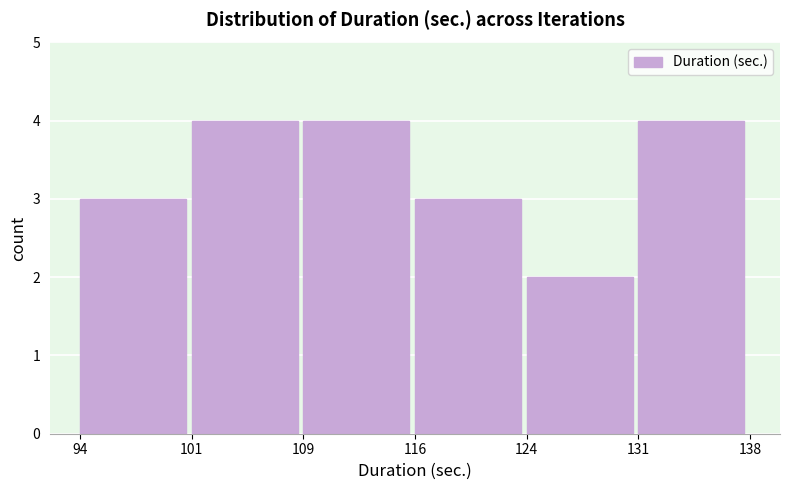

What is the height of the bar covering 131 to 138 on the x-axis? The values are not printed on the chart, so give them approximately, as read against the axis.

4